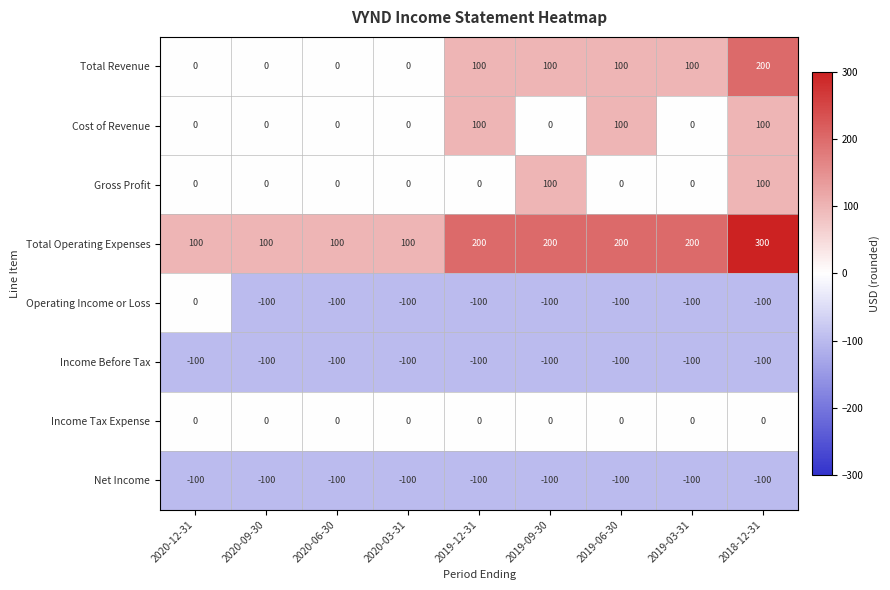

What is the minimum value shown in the chart?

-100